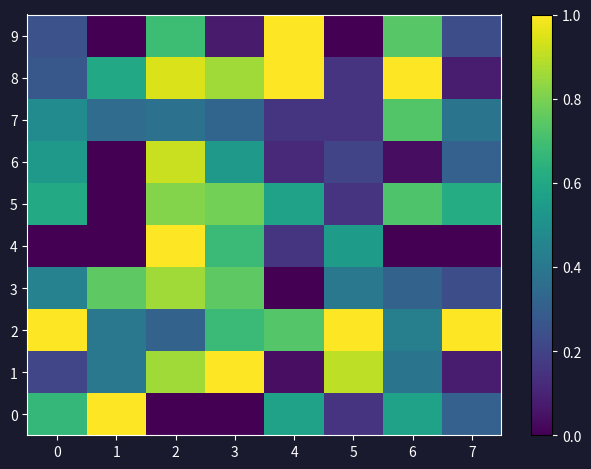

What is the difference between the highest and lowest values at 4?

1.0